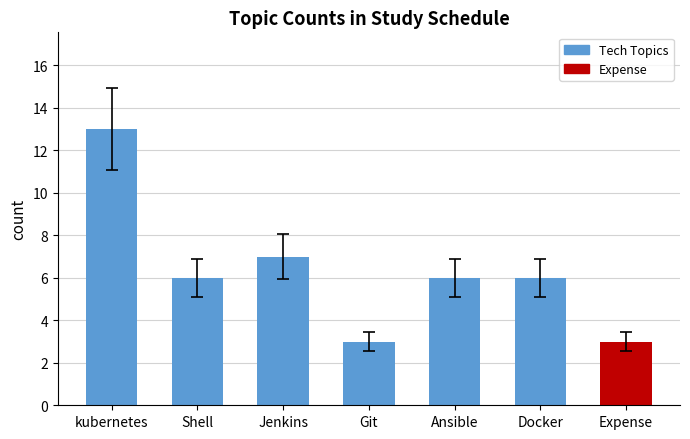

How many data points are less than 6?

2